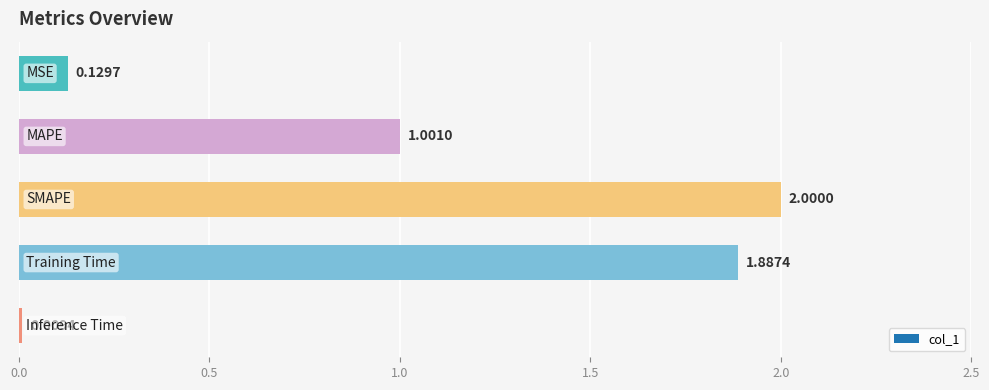

What is the sum of all values?

5.0